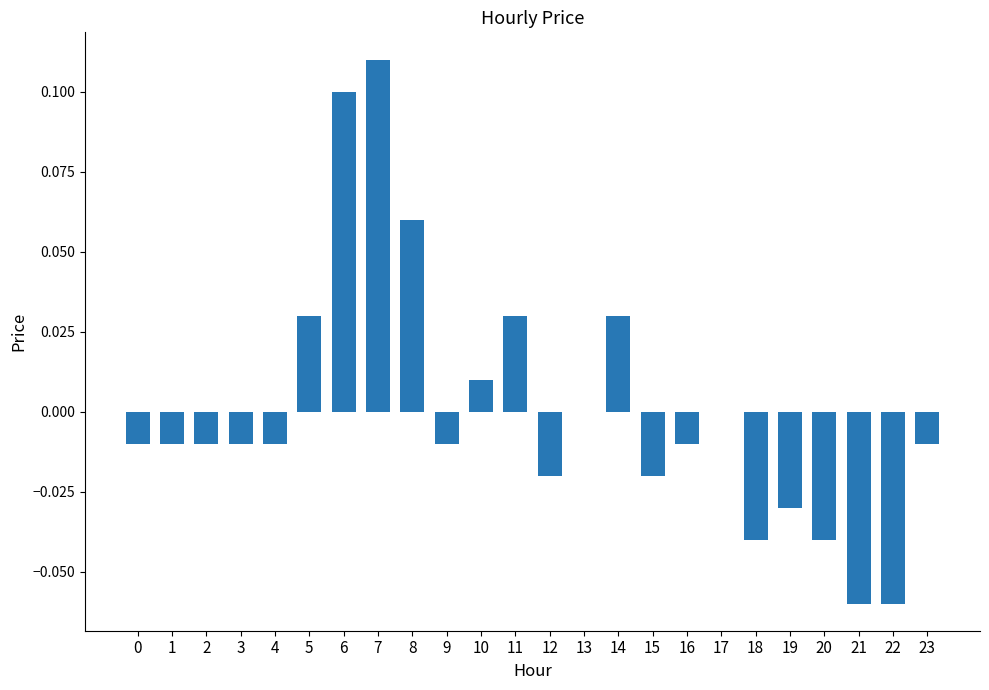

Which category has the highest value across all series?

7